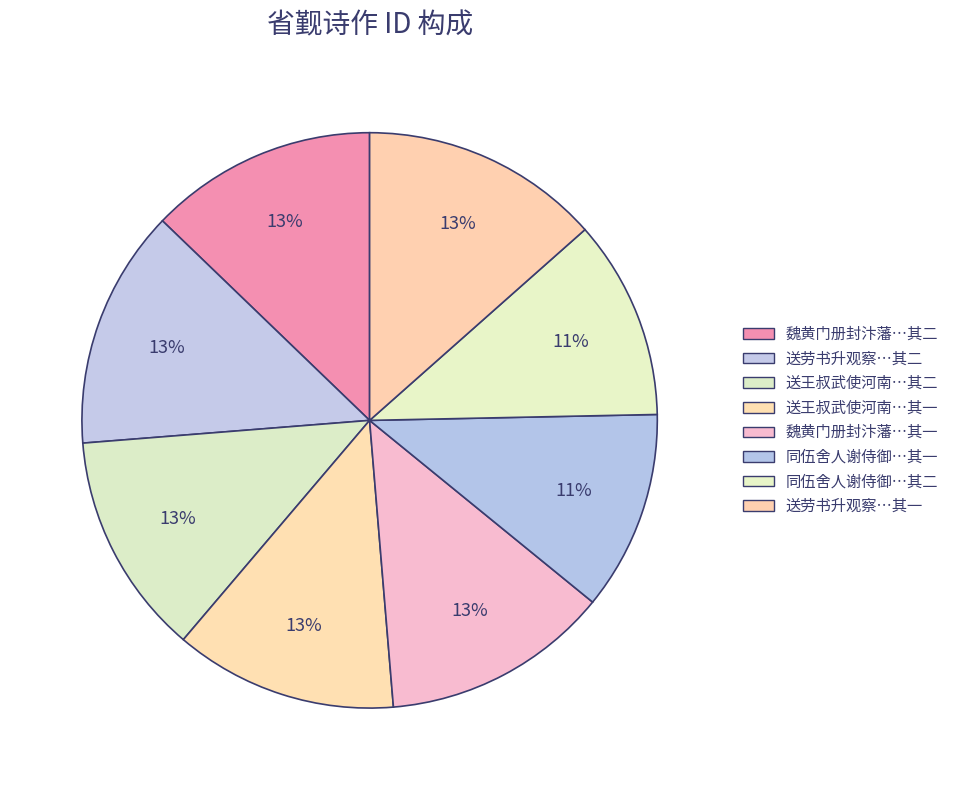

Which category has the smallest portion of the pie?

同伍舍人谢侍御饯朱民部使代州便道省觐二首 其一